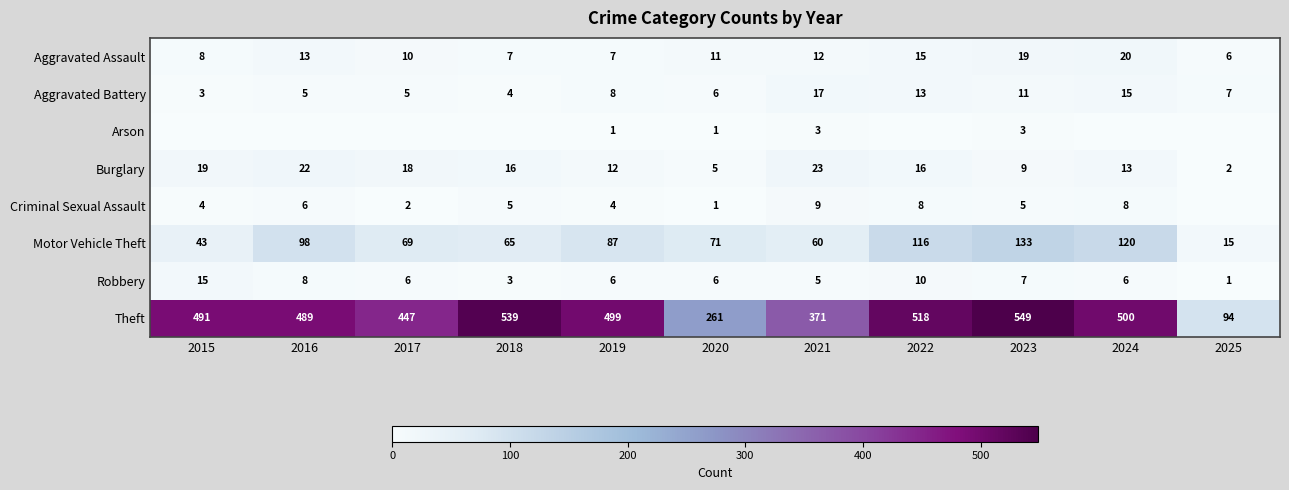

Is it true that Aggravated Assault equals 12 at 2015?

False